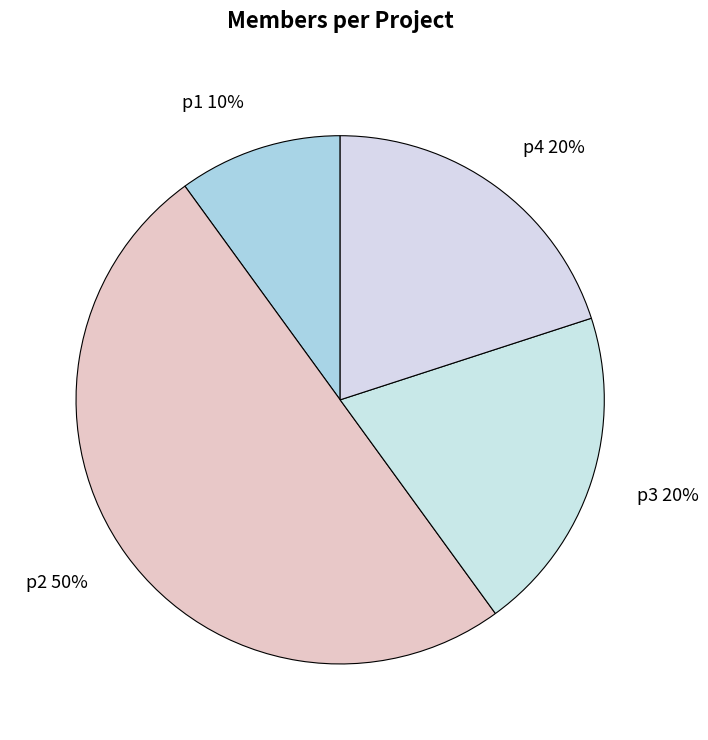

What percentage is the p2 slice, to the nearest percent?

50%